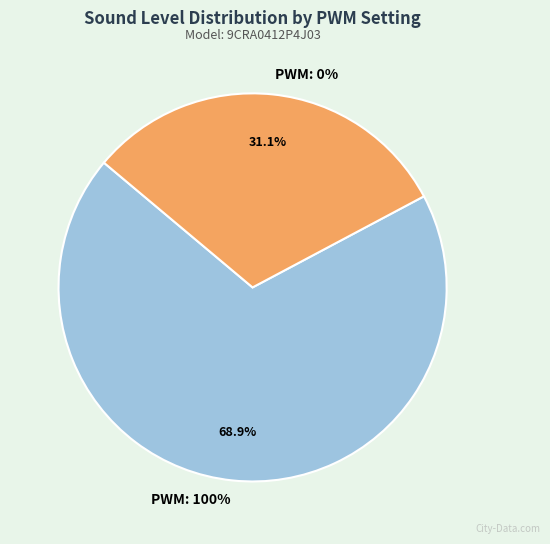

Count the number of slices in the pie.

2